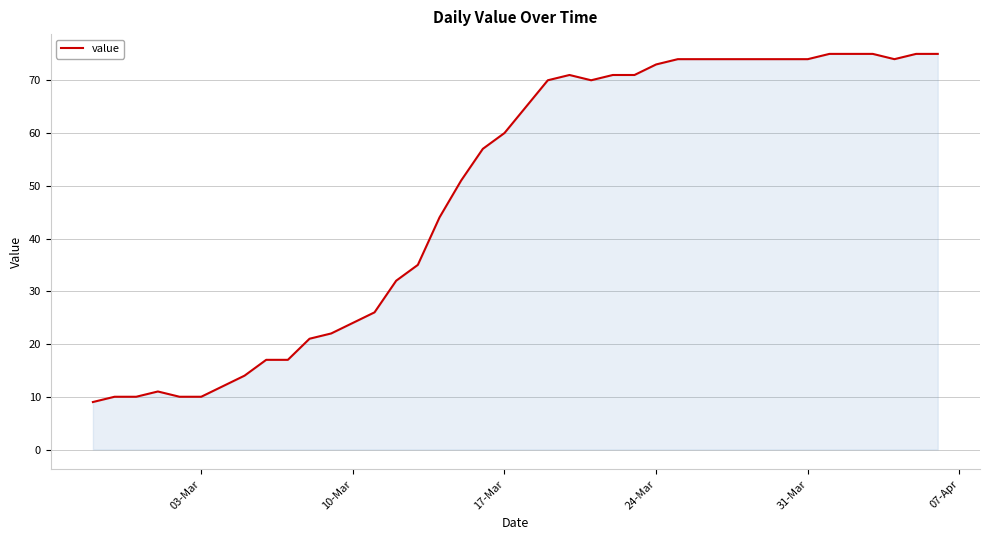

What is the smallest value displayed?

9